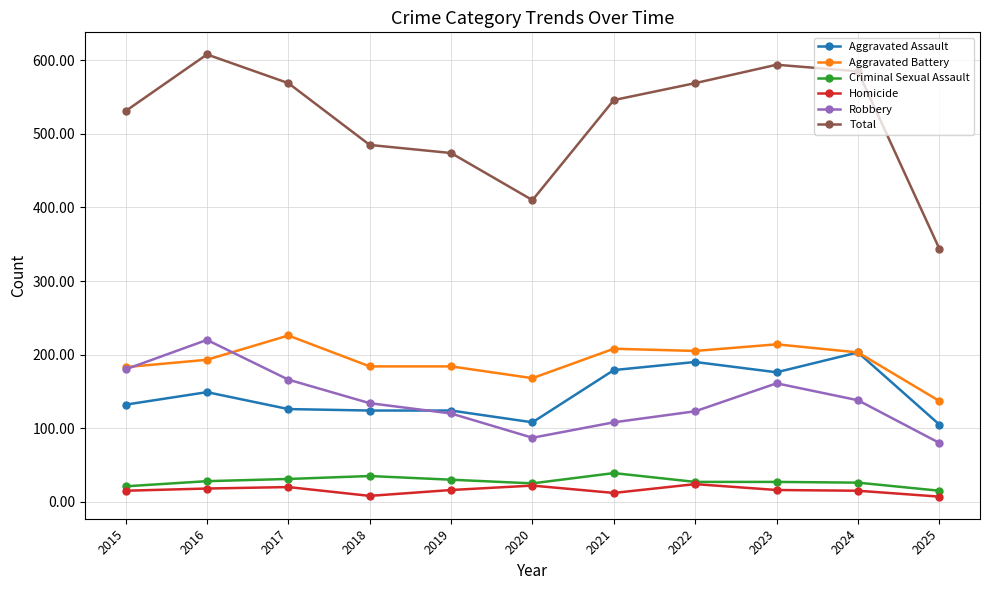

True or false: Criminal Sexual Assault and Aggravated Assault cross at least once.

False